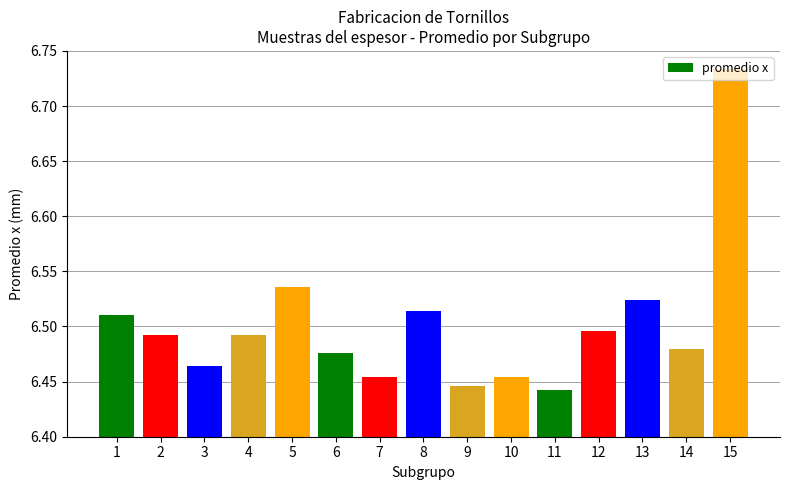

Which label corresponds to the largest value in the chart?

15